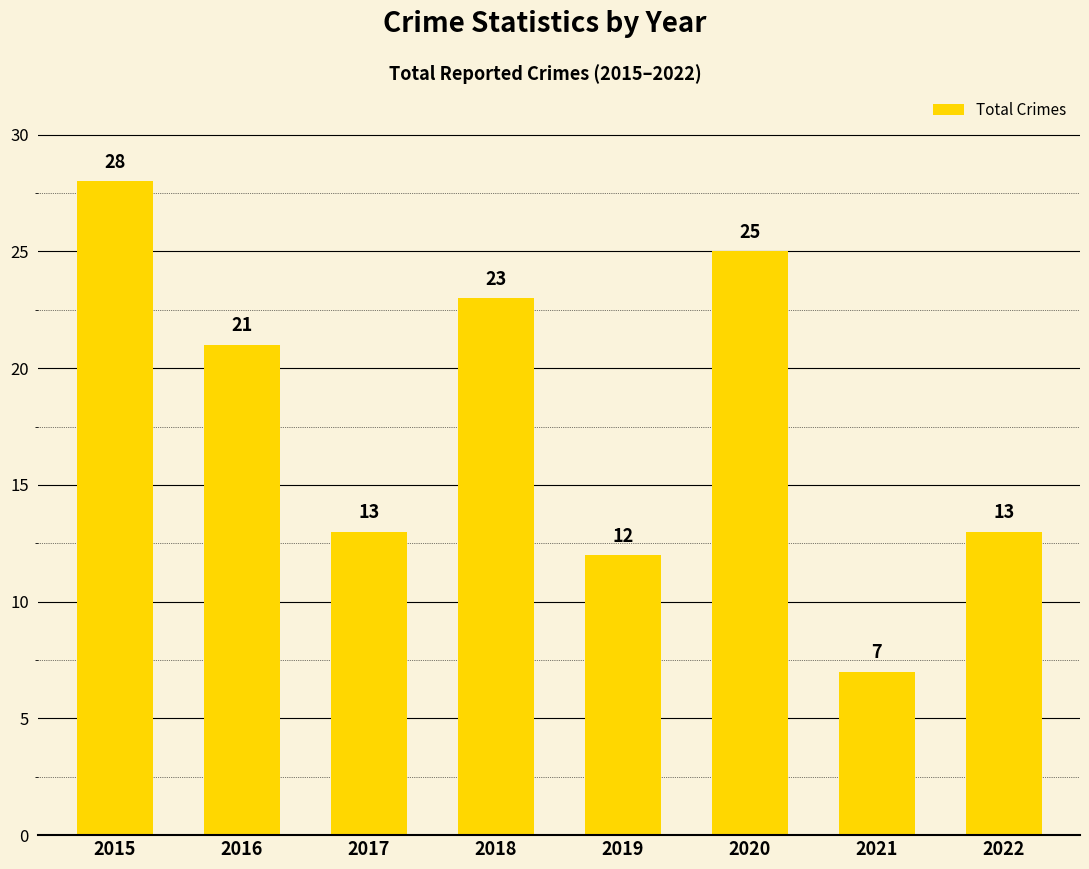

What is the smallest value displayed?

7